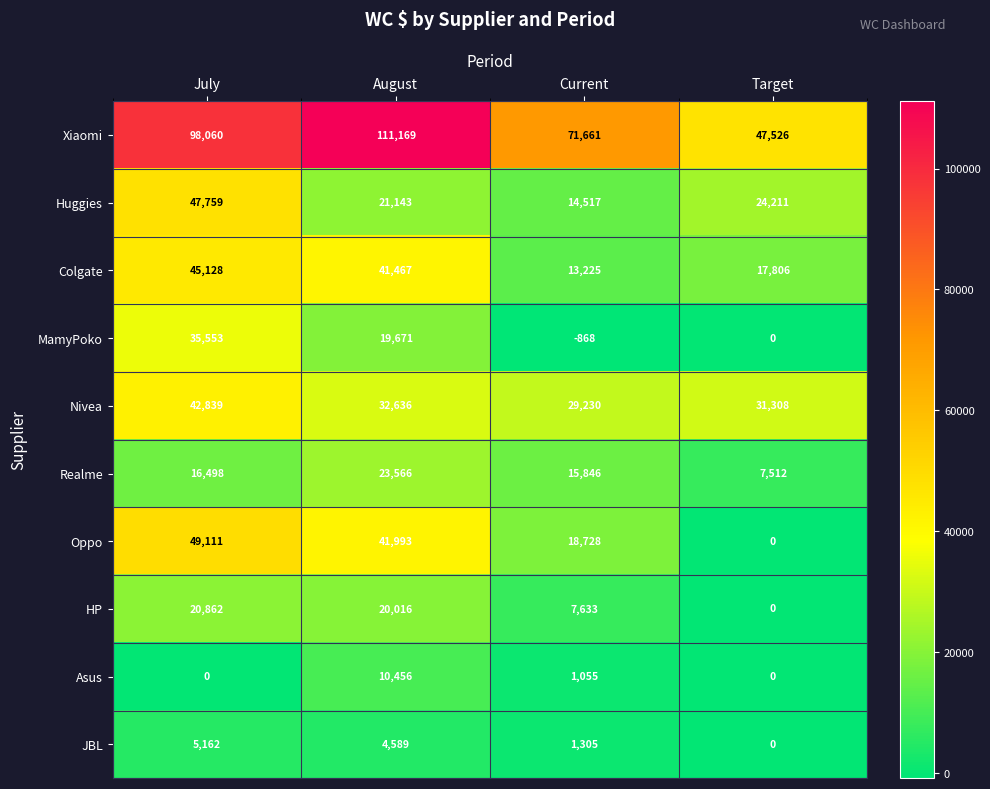

List the series in order of their peak value, lowest first.

JBL, Asus, HP, Realme, MamyPoko, Nivea, Colgate, Huggies, Oppo, Xiaomi